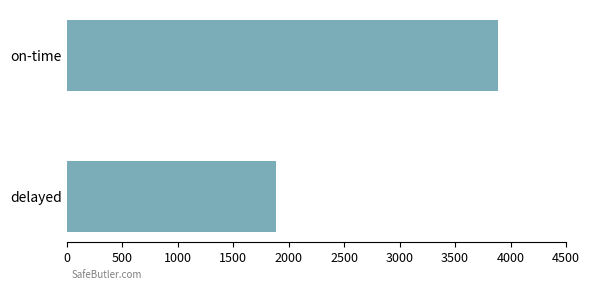

Reading top to bottom, list all the values displayed in this chart.

on-time=3889	delayed=1891